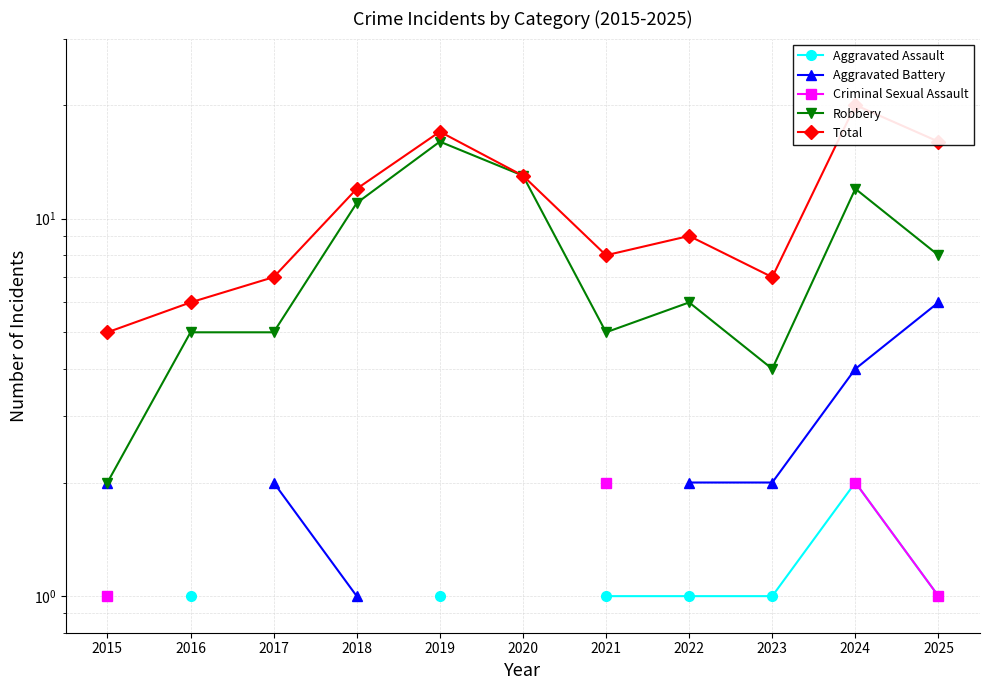

Which series has the widest spread of values?

Total